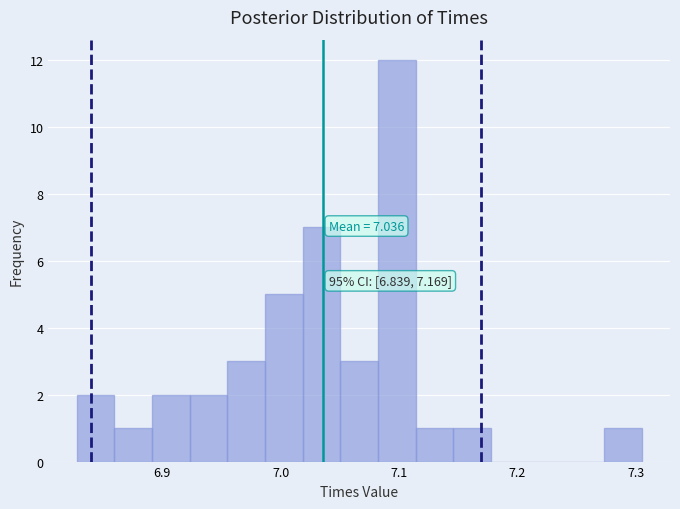

Read against the x-axis, roughly where is the centre of the tallest bar?

7.10